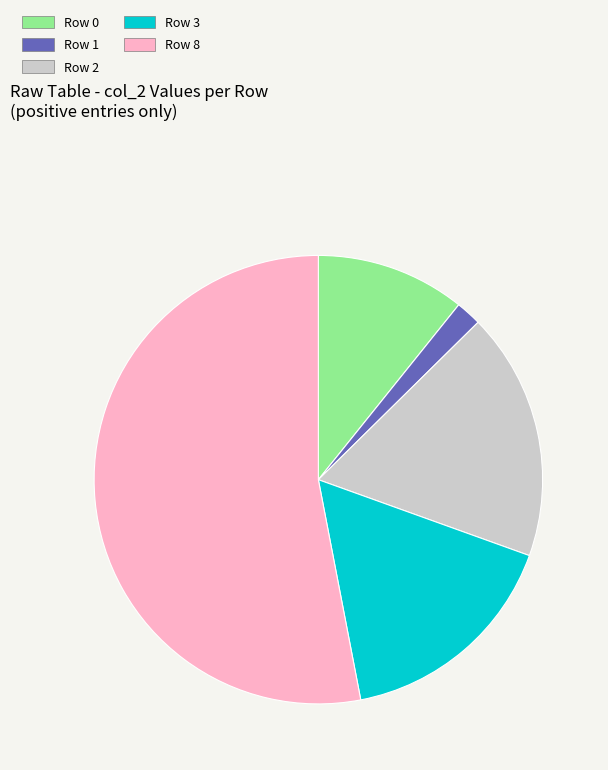

Which has a higher value, Row 2 or Row 1?

Row 2